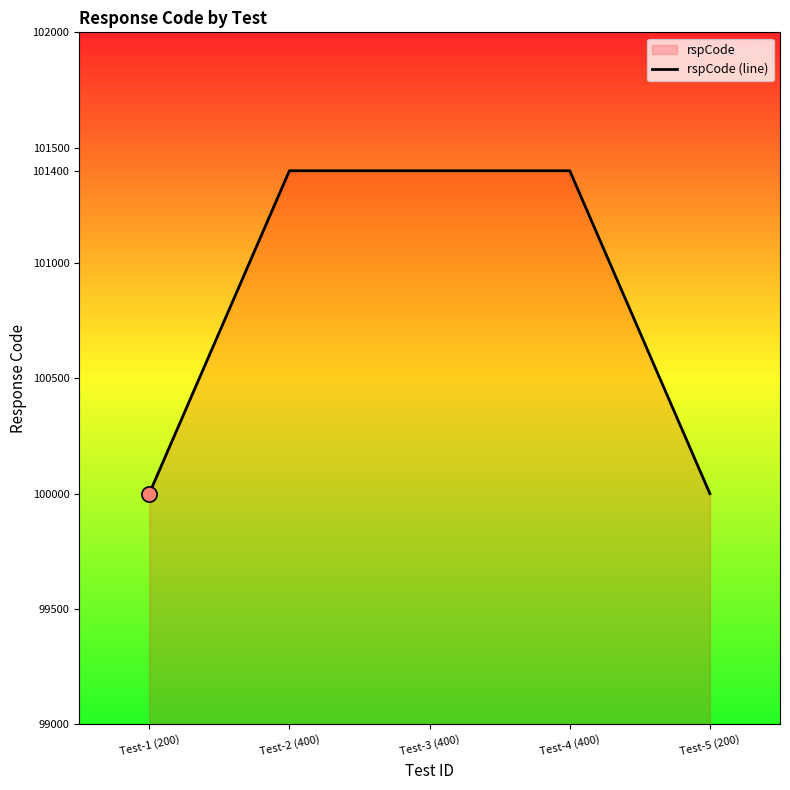

Between Test-4 (400) and Test-2 (400), which is larger?

Test-4 (400)